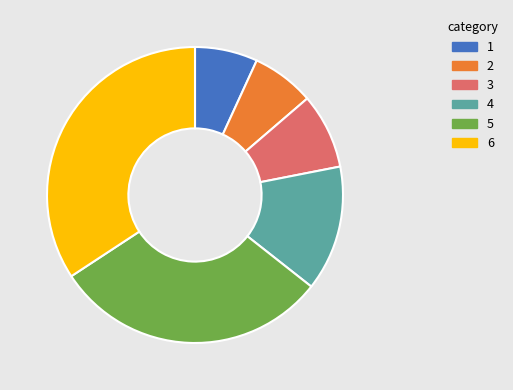

Does any single category account for the majority?

No